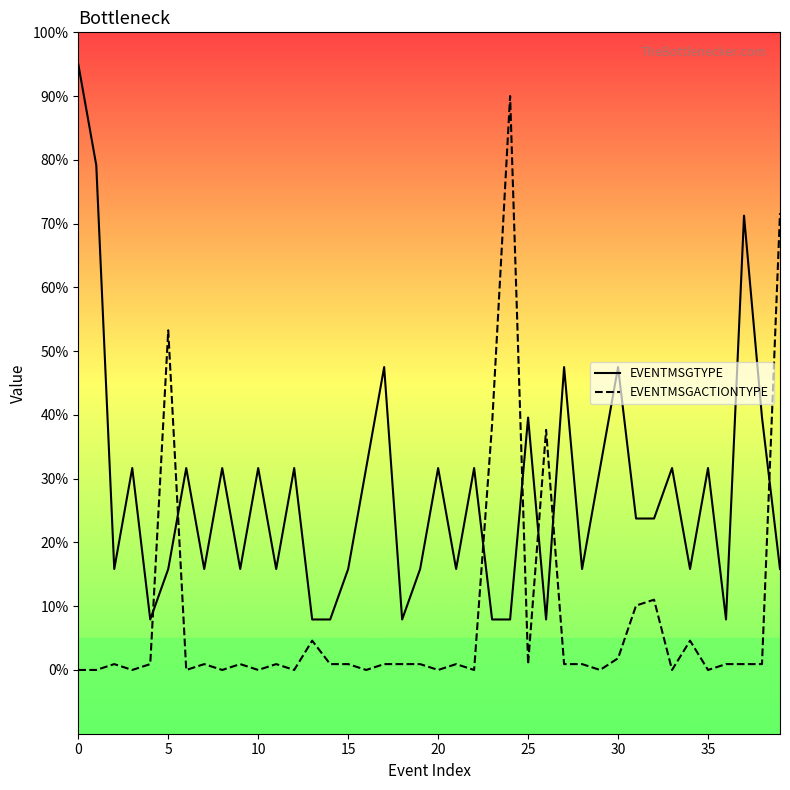

True or false: EVENTMSGTYPE and EVENTMSGACTIONTYPE cross at least once.

True